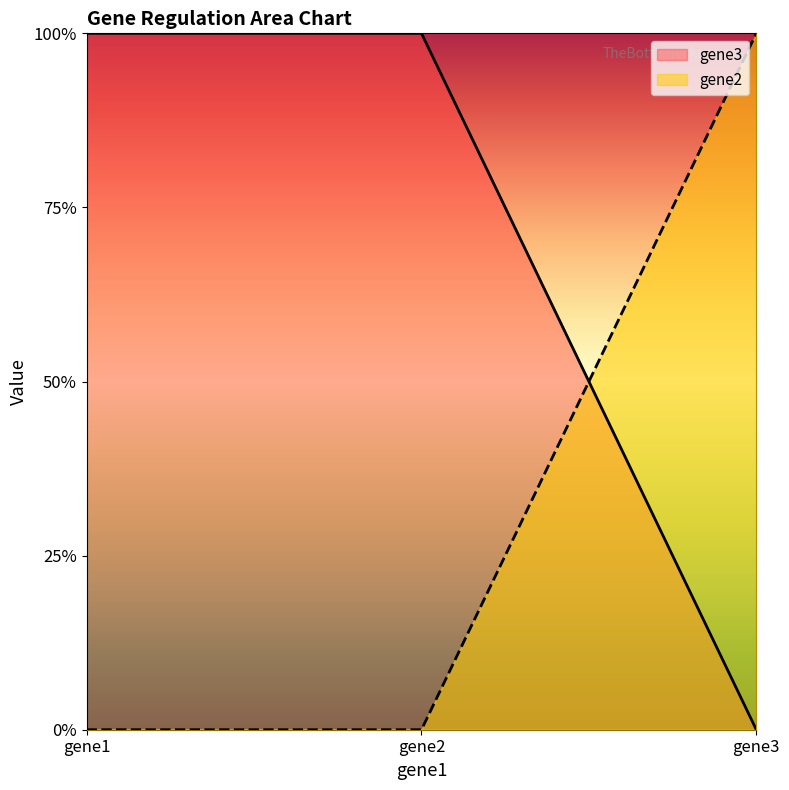

Which series has the largest total across all categories?

gene3